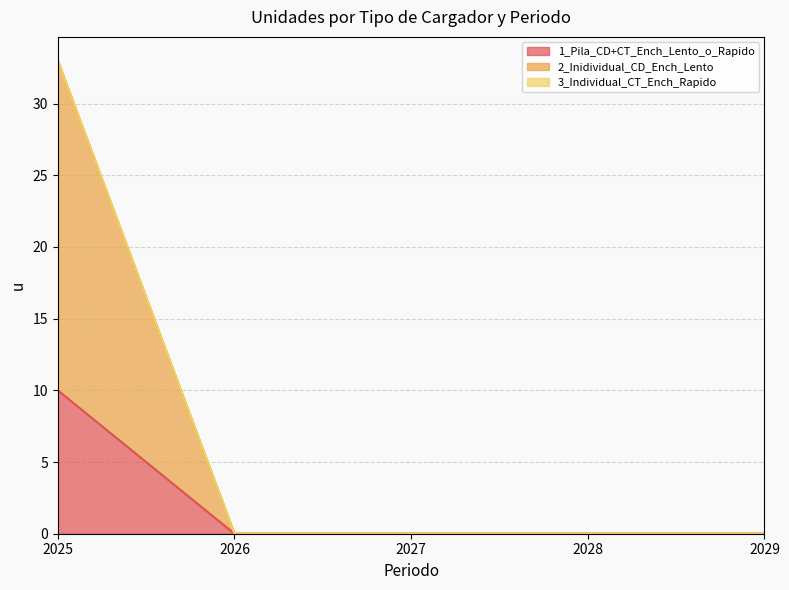

Which category has the lowest value in the 1_Pila_CD+CT_Ench_Lento_o_Rapido series?

2026